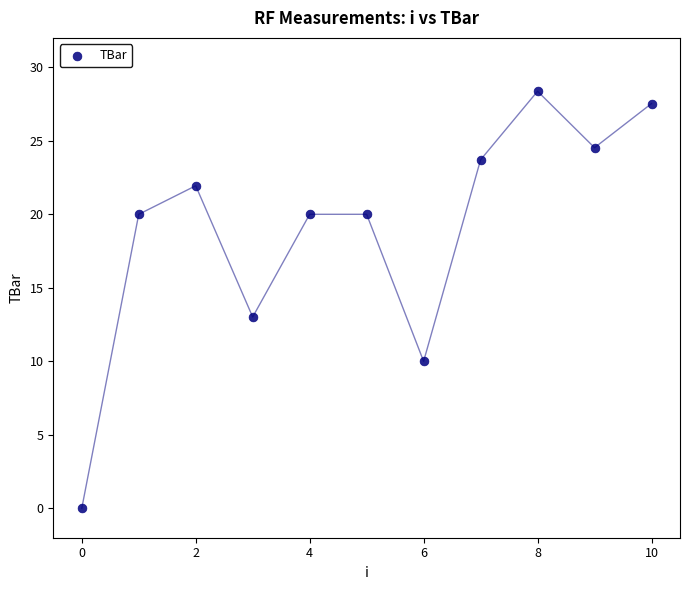

What Y value in the scatter plot is closest to 14?

13.0